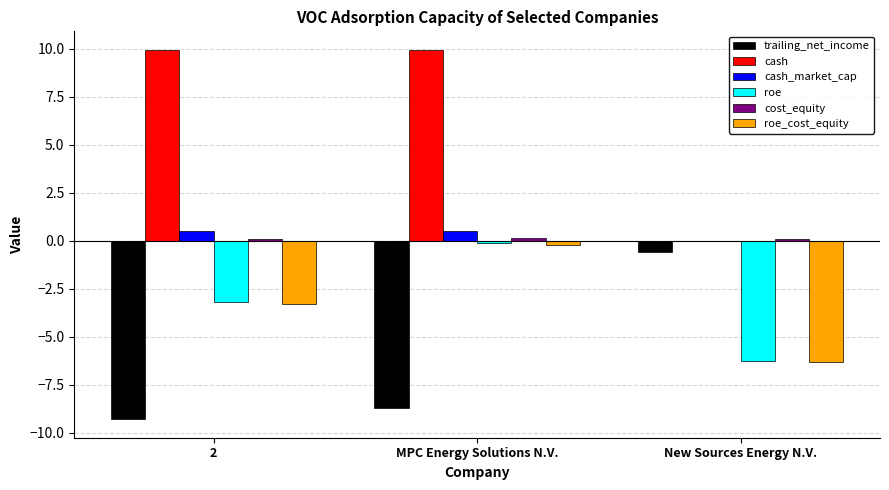

The value of cash_market_cap at 2 is 0.5. True or false?

True